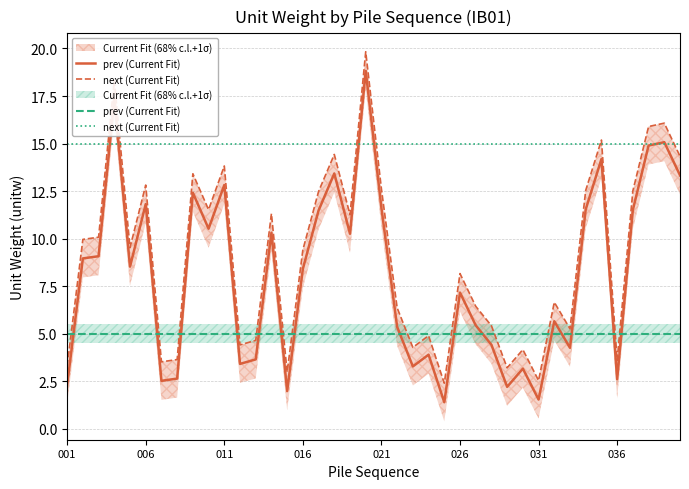

What is the maximum value shown in the chart?

19.8